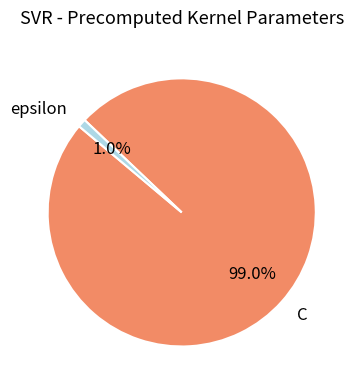

What is the majority slice?

C